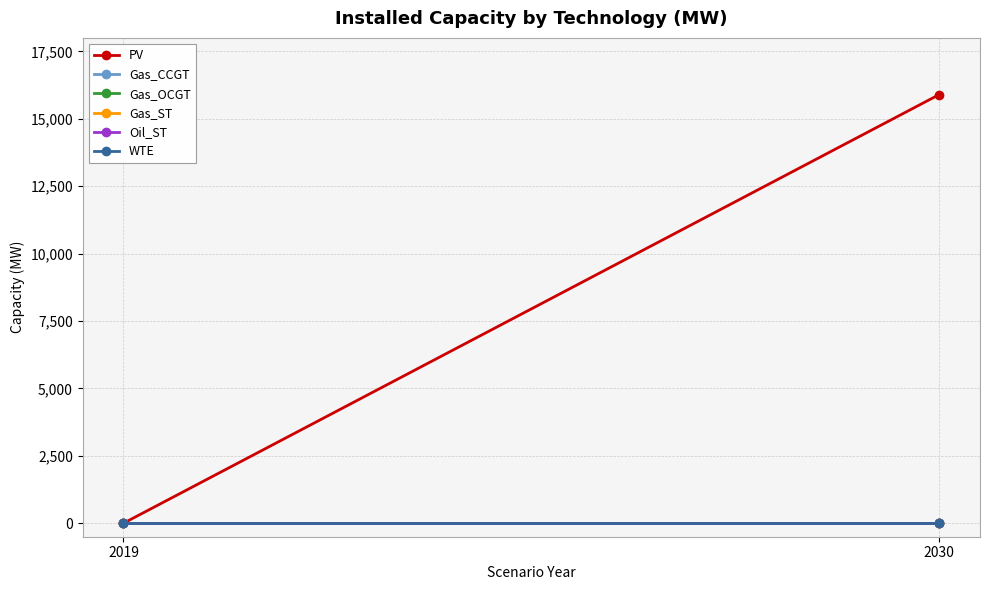

How many lines are shown in the chart?

6